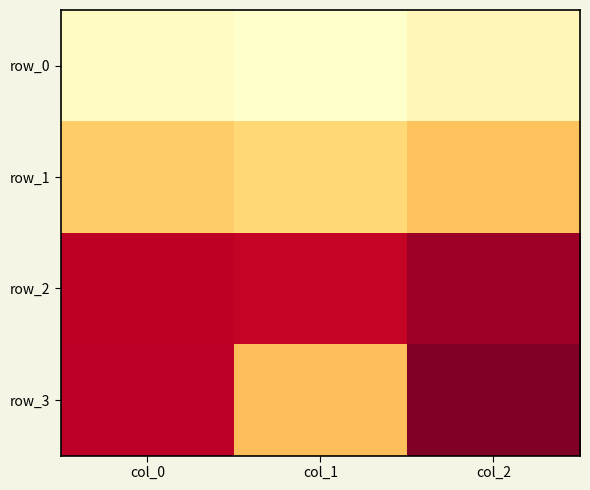

What is the difference between the highest and lowest values at col_1?

386.0